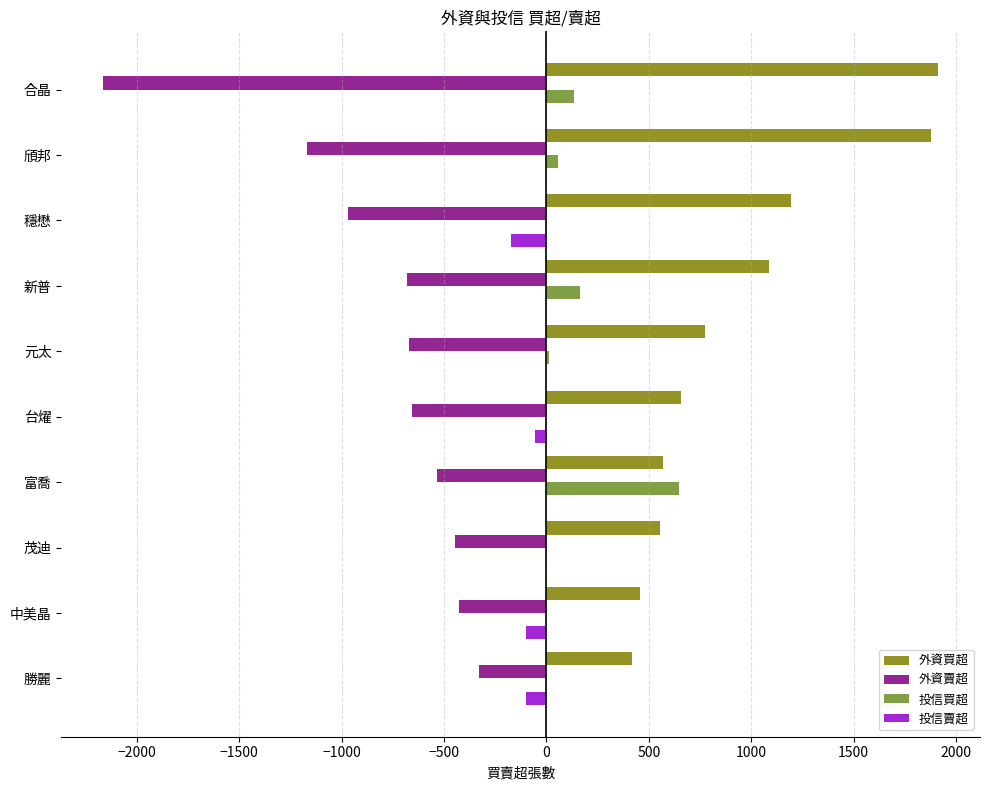

What is the total value across all series at 新普?

566